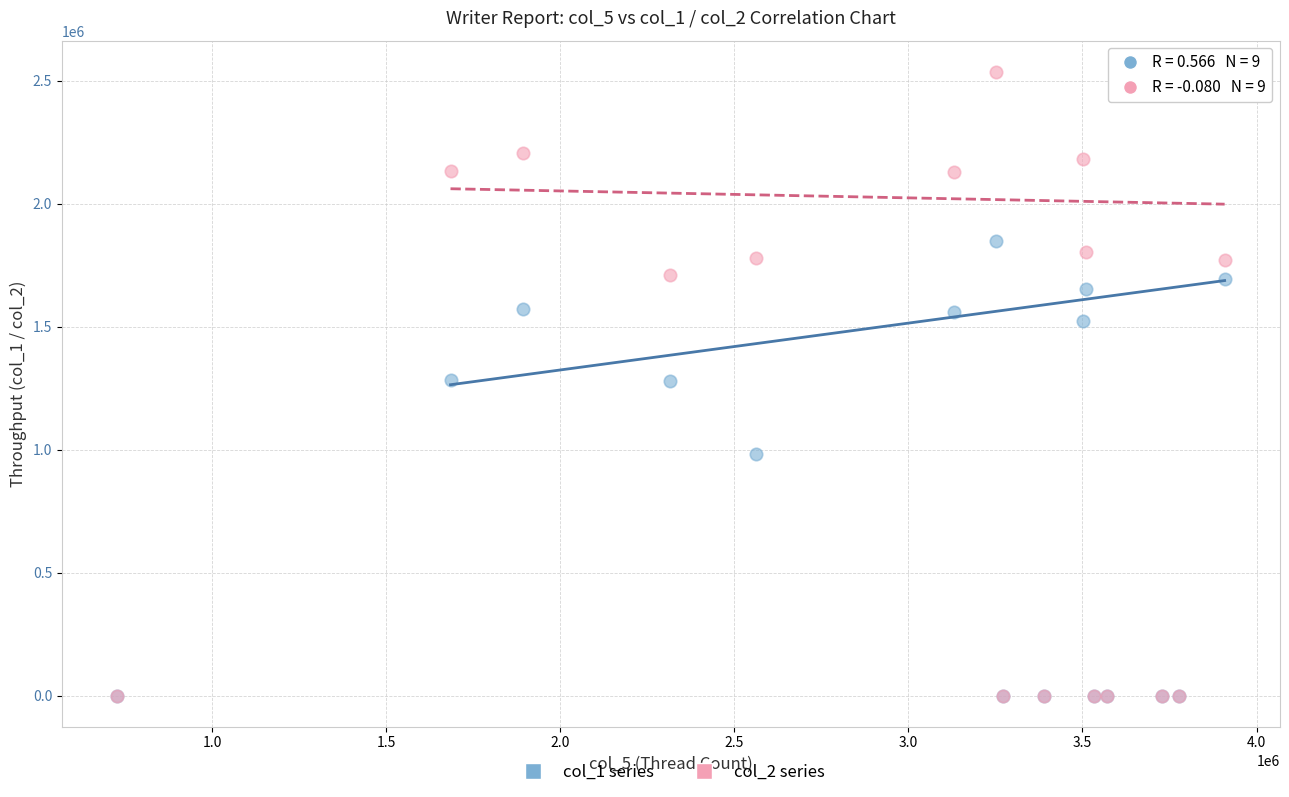

What are all the series names shown in the legend?

col_1 series, col_2 series